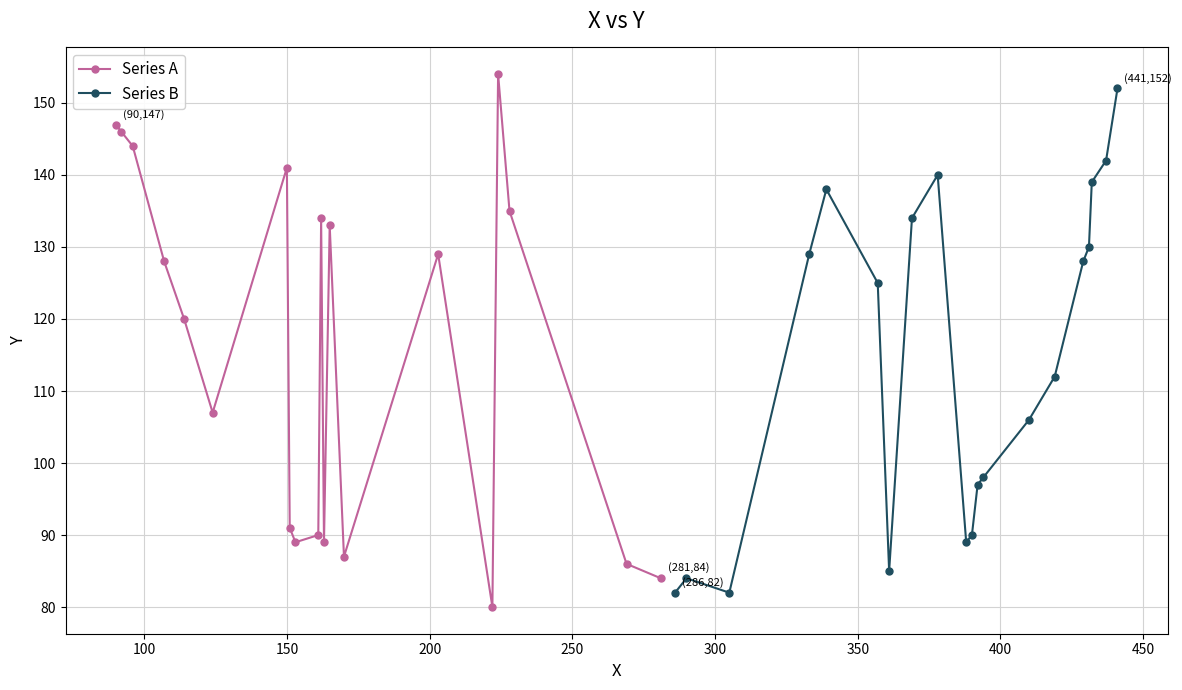

What is the value of the Series A point at the 5th from the left?

120